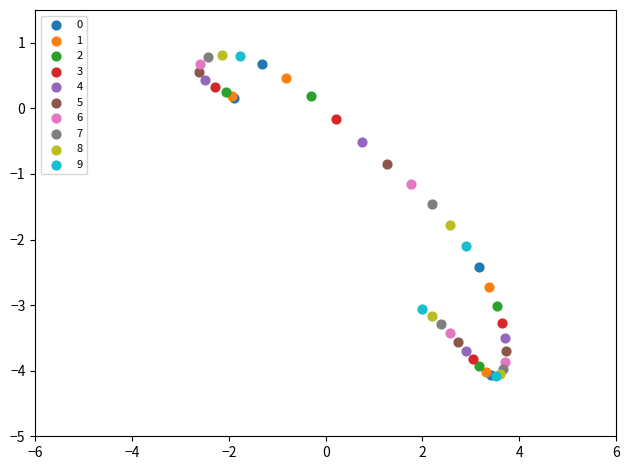

Which series has the widest spread of Y values?

9